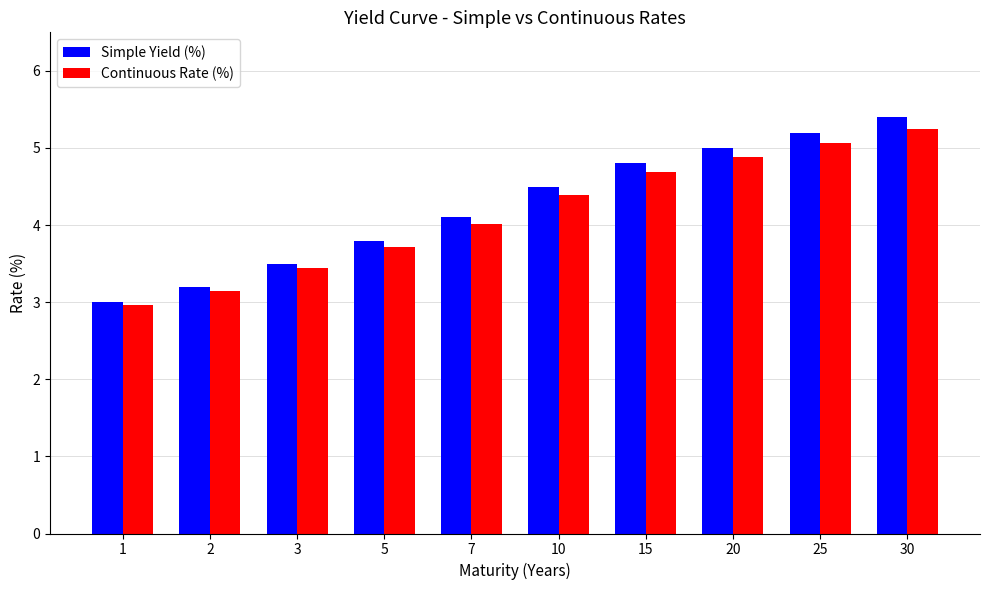

What is the value of the Continuous Rate (%) bar at the 3rd from the left?

3.4